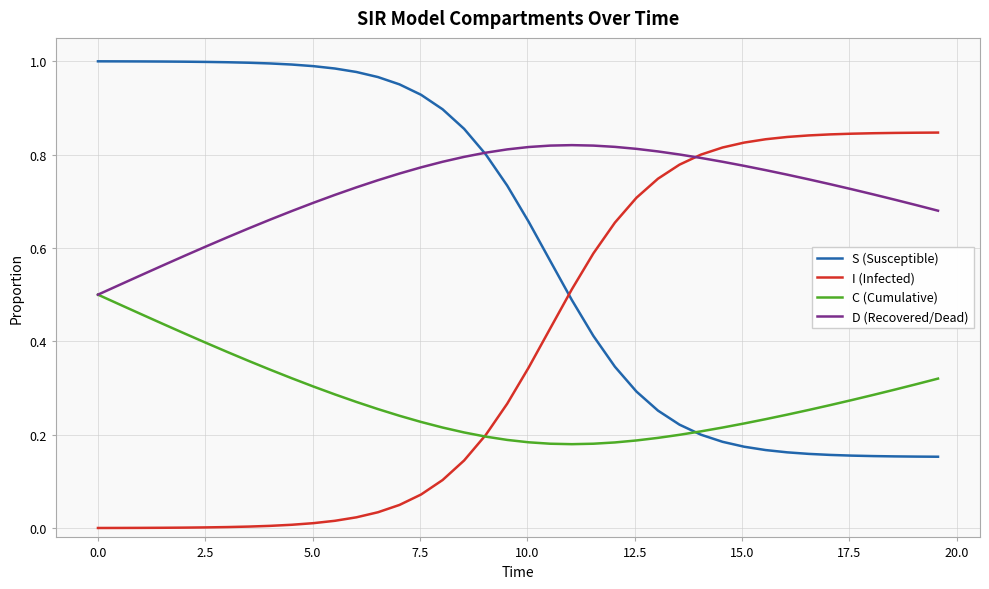

Is this an area chart (filled region under the line)?

No